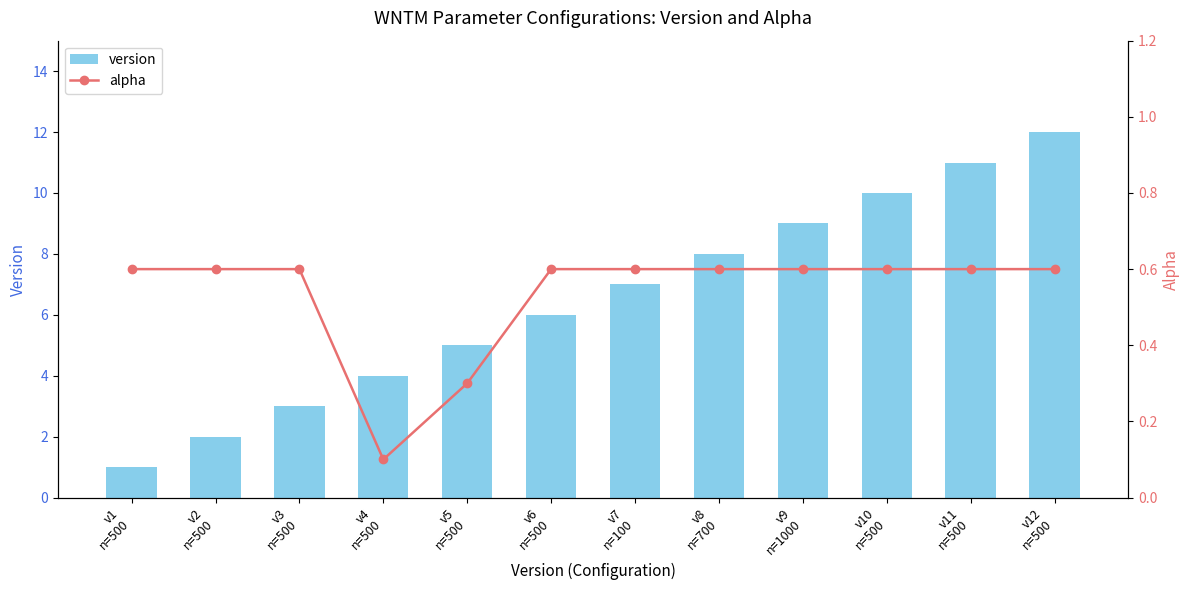

How many categories are shown in the chart?

12